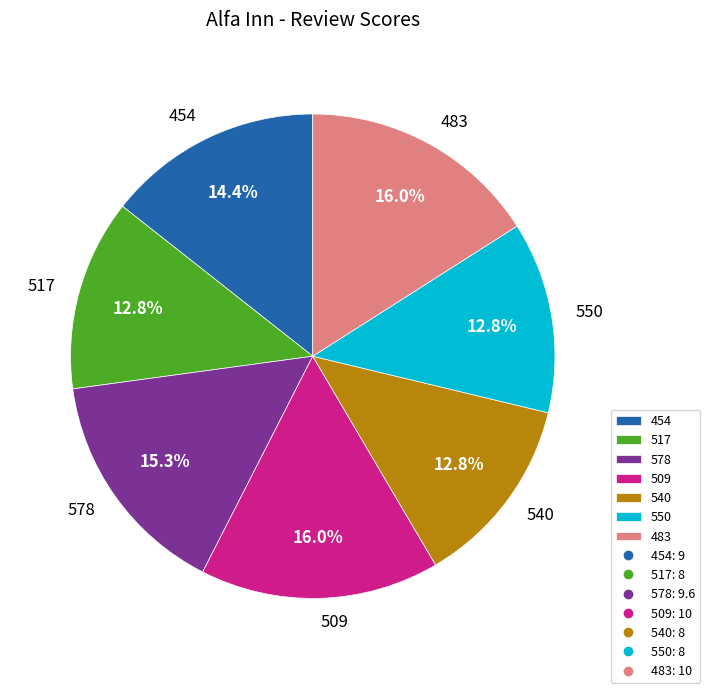

Is there any slice that represents more than half of the pie?

No